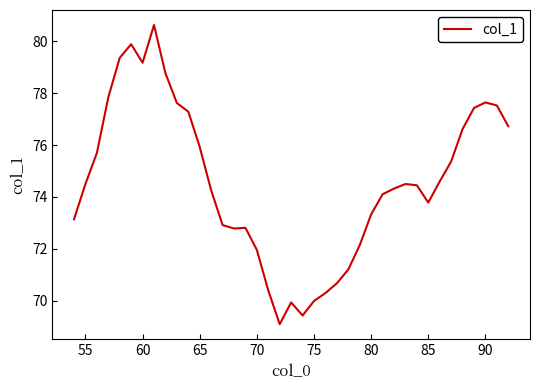

How many lines are shown in the chart?

1